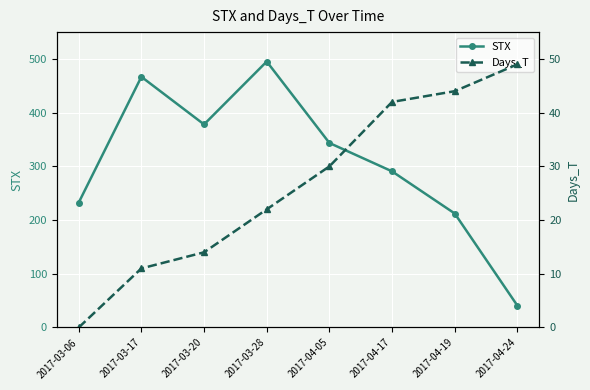

List the series in order of their overall mean, lowest first.

Days_T, STX